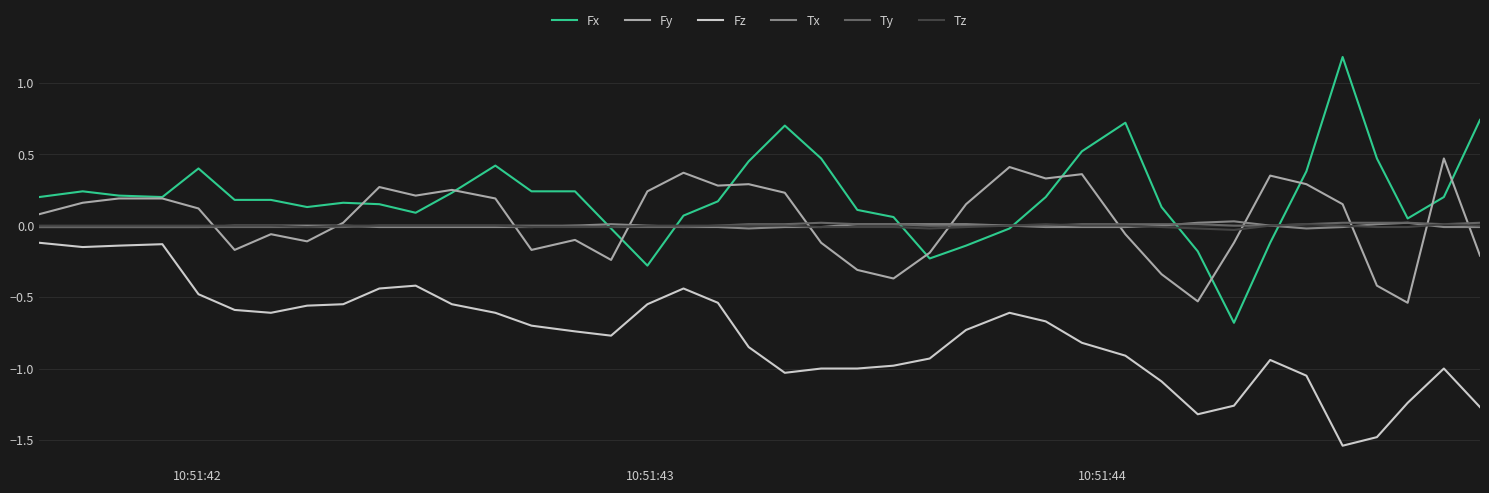

Which series has the largest total across all categories?

Fx